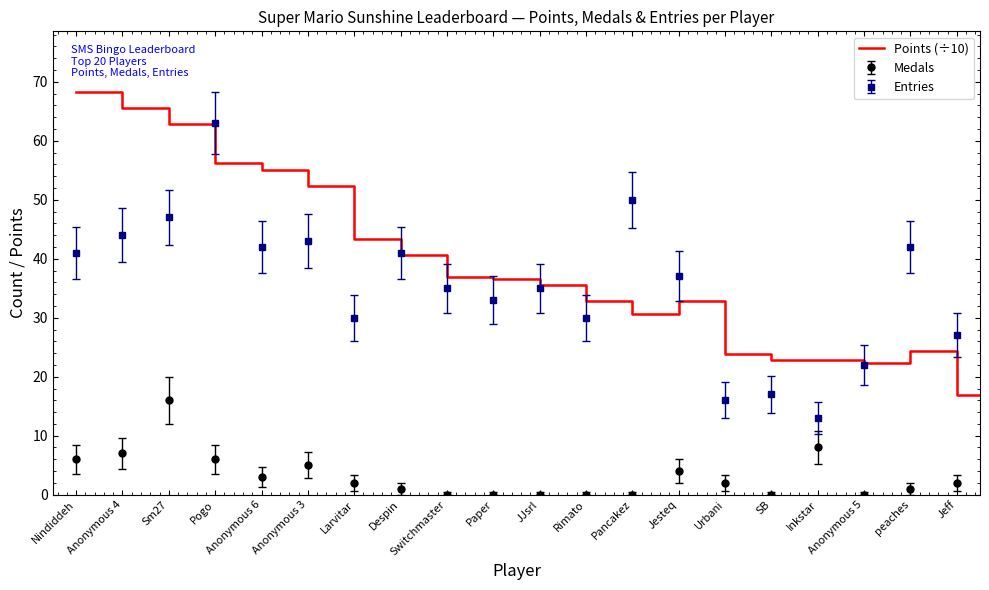

How many values exceed 35?

11